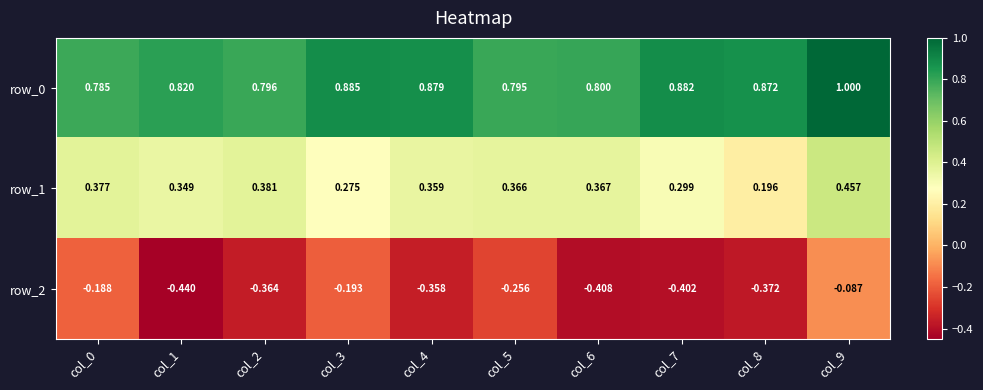

Which series has the largest range (max minus min)?

row_2